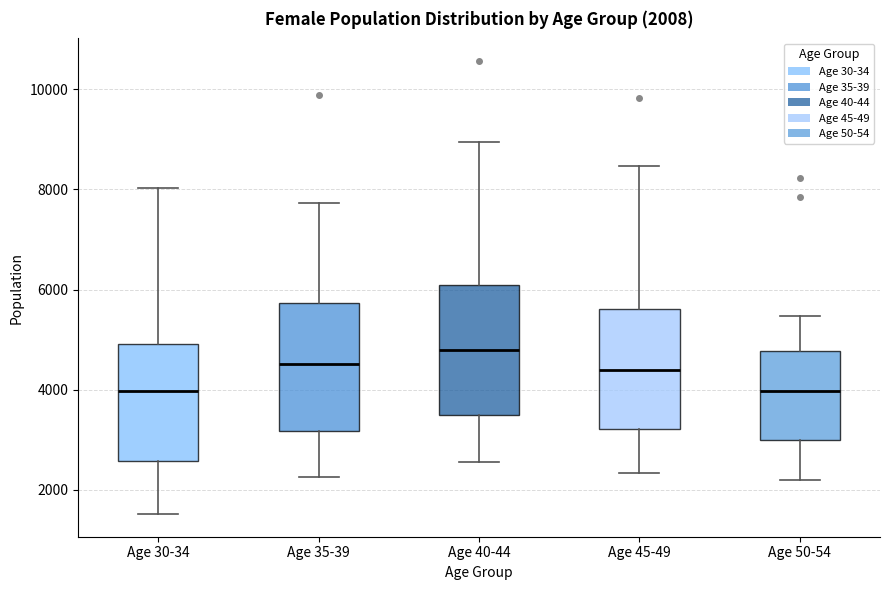

Which box has the highest median line?

Age 40-44